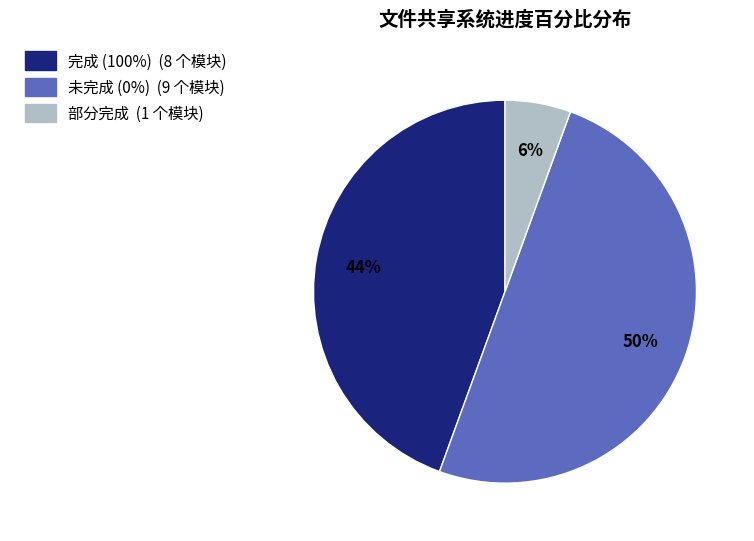

To the nearest percent, what is the difference between the largest and smallest slice percentages?

44%